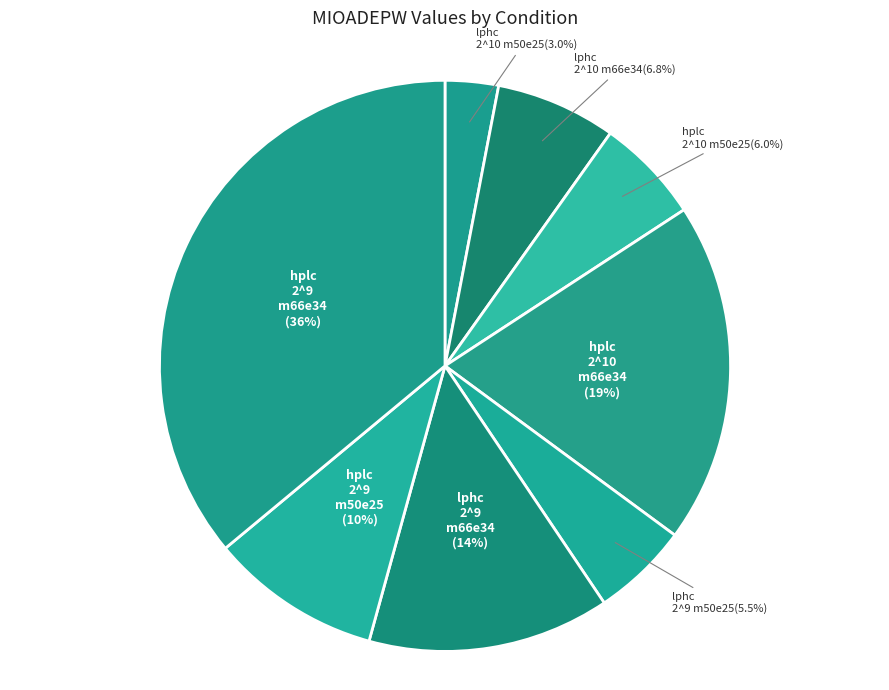

Approximately how many times larger is the value at lphc 2^9 m66e34 compared to hplc 2^9 m66e34?

0.4